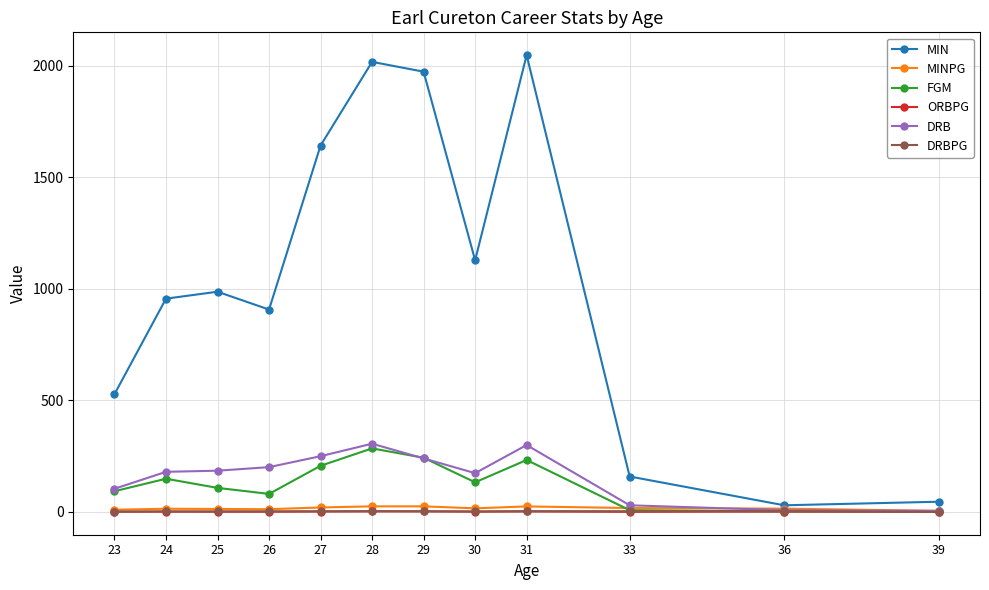

Which series has the largest total across all categories?

MIN